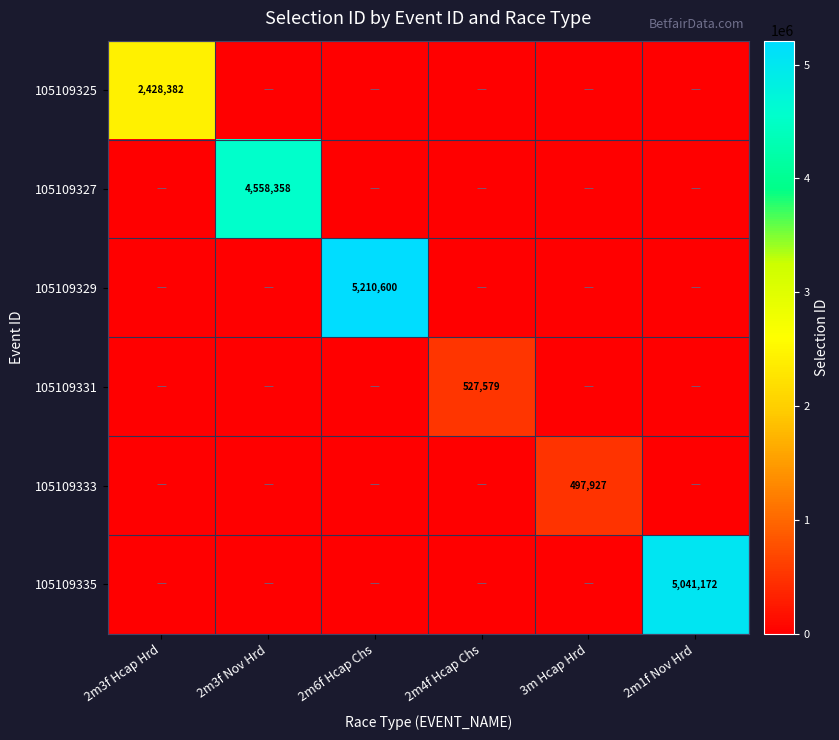

Which label corresponds to the smallest value in the chart?

2m3f Nov Hrd